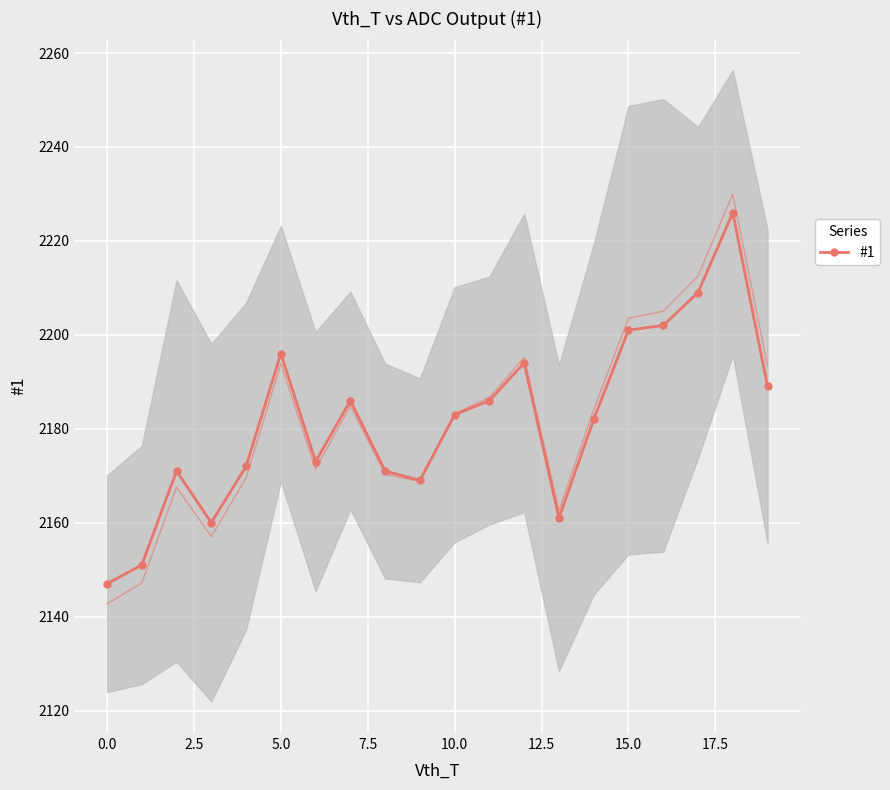

Reading left to right, what are all the values shown in this chart?

2147	2151	2171	2160	2172	2196	2173	2186	2171	2169	2183	2186	2194	2161	2182	2201	2202	2209	2226	2189